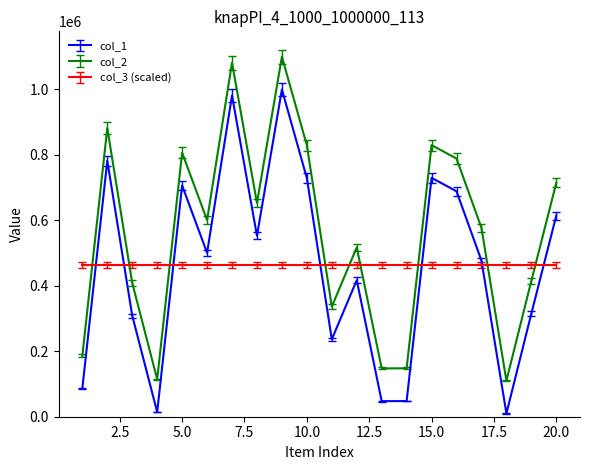

True or false: col_1 and col_2 cross at least once.

False